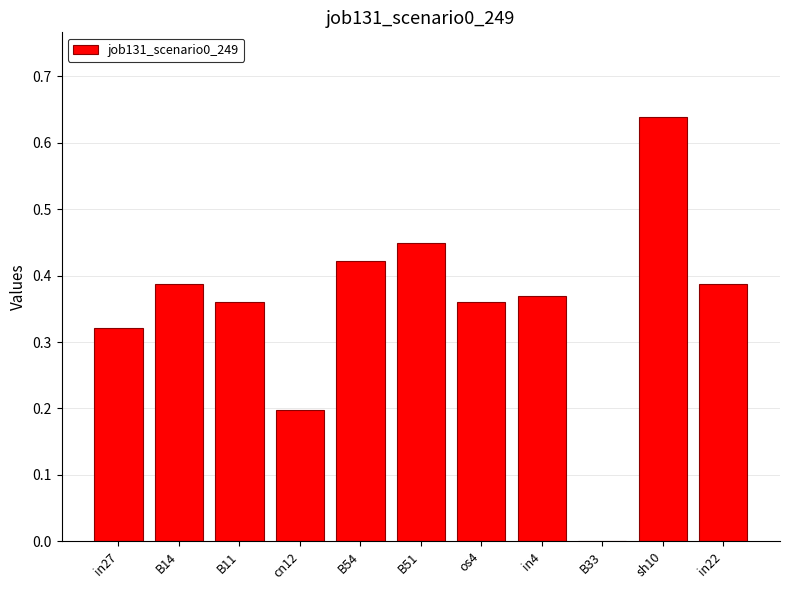

The value at cn12 is 0.1. True or false?

False